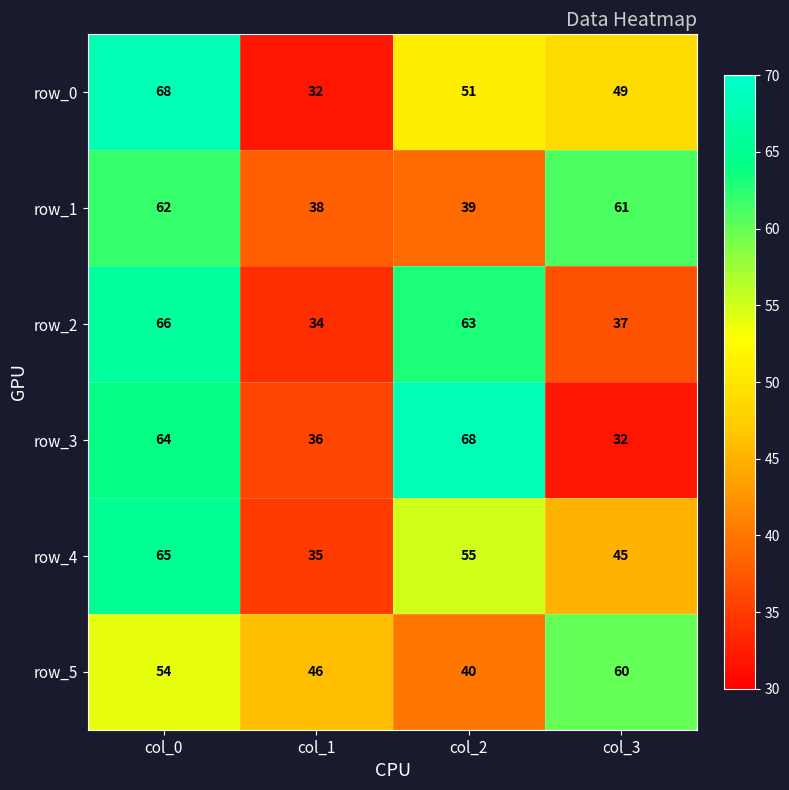

Is the value of row_2 at col_3 greater than the value of row_3 at col_1?

Yes